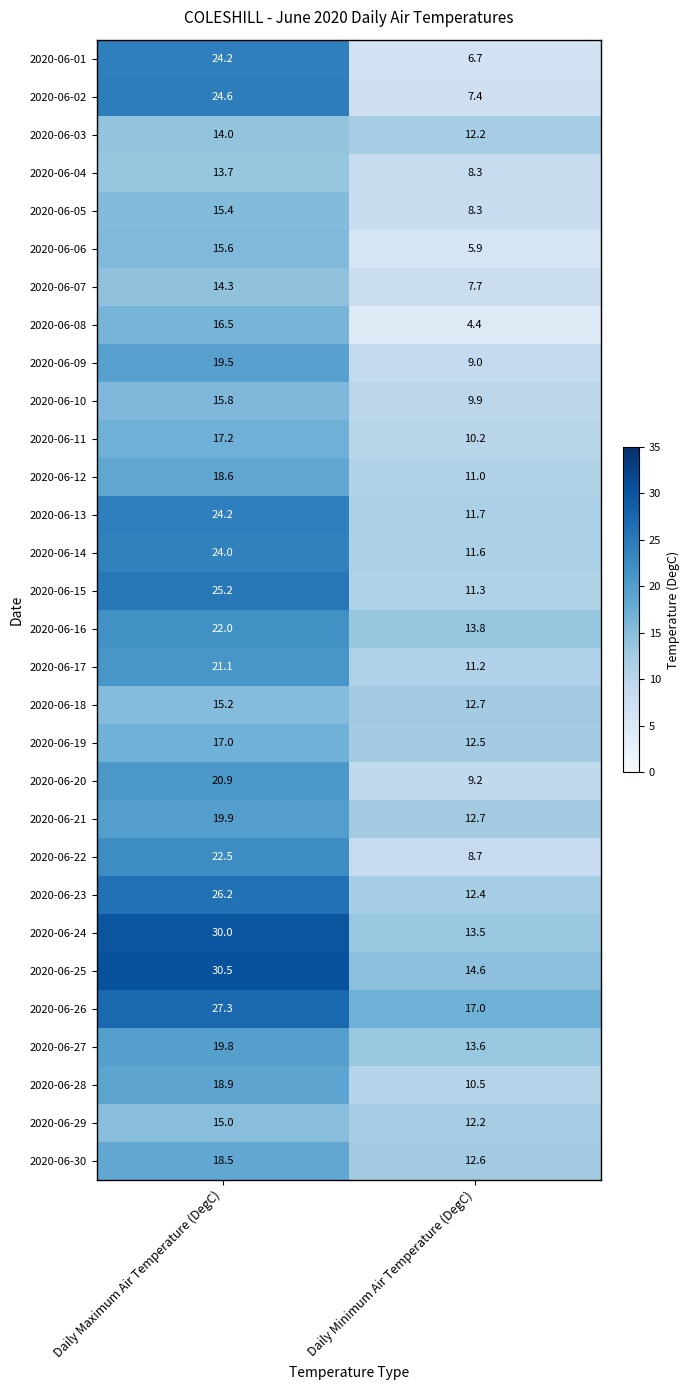

At which label does 2020-06-27 first exceed 19?

Daily Maximum Air Temperature (DegC)